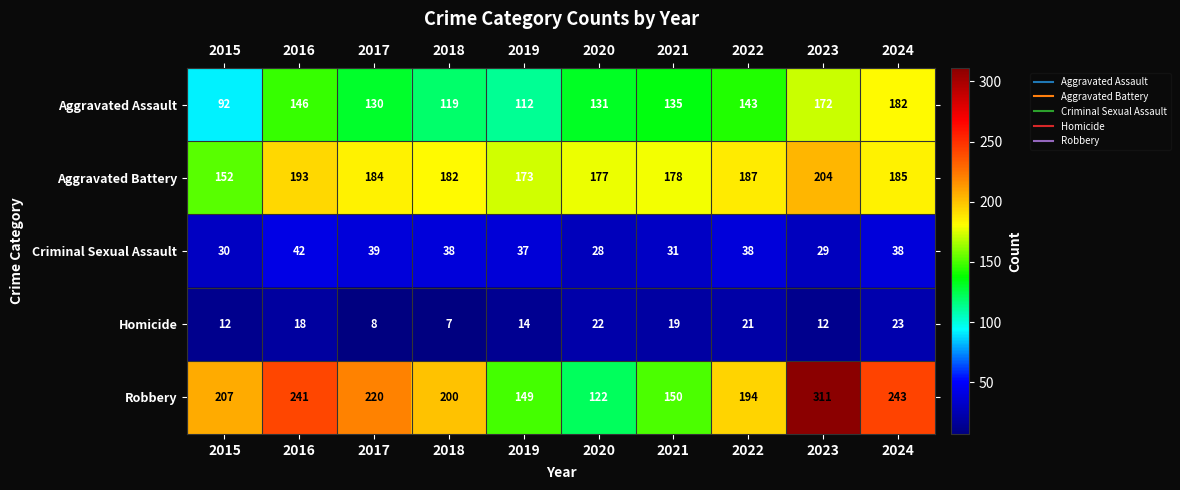

What is the sum of all Criminal Sexual Assault values?

350